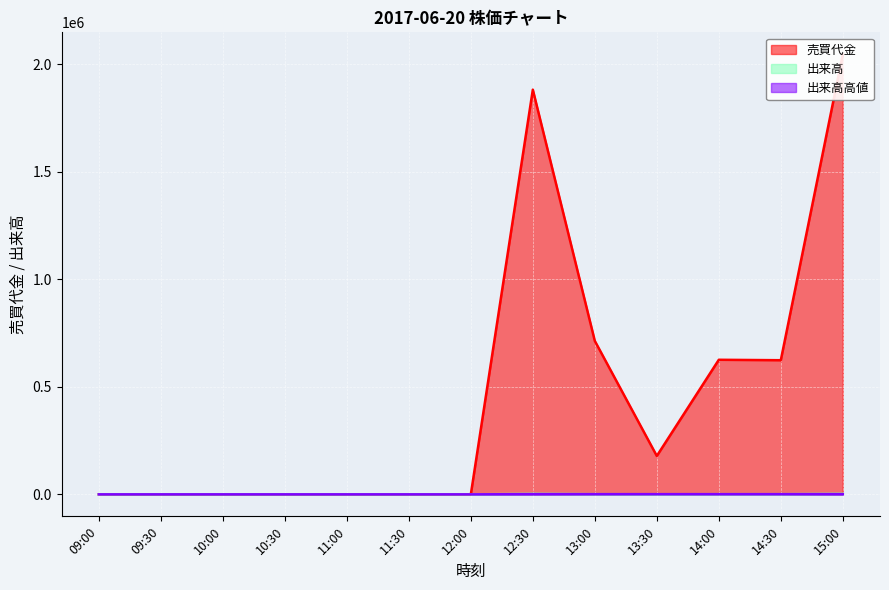

True or false: 出来高 and 売買代金 cross at least once.

False